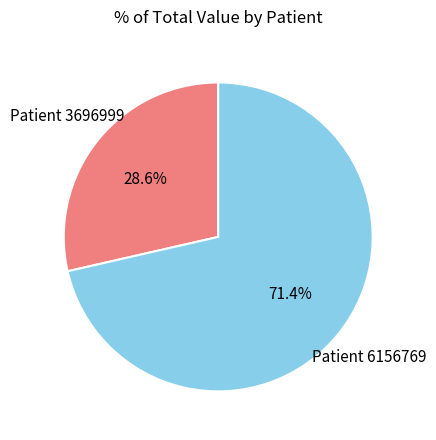

Which slice is the smallest?

Patient 3696999